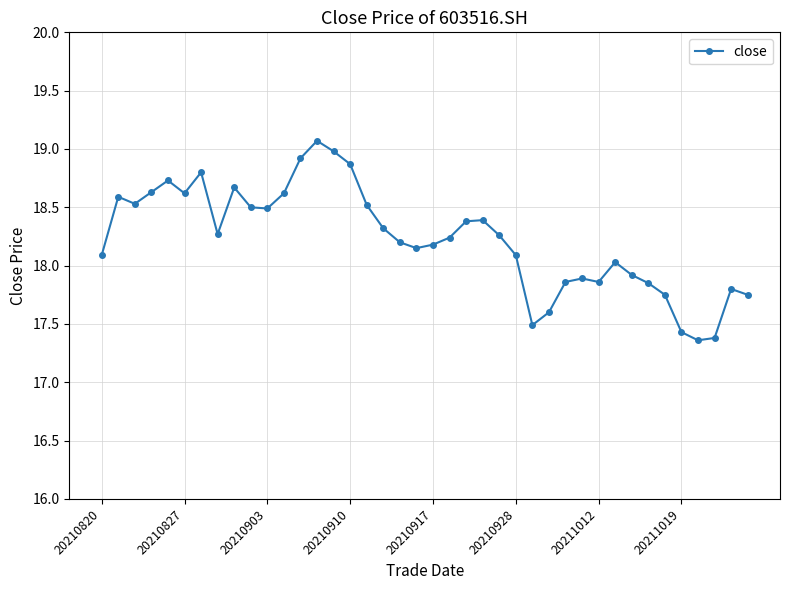

What is the sum of all values?

729.1